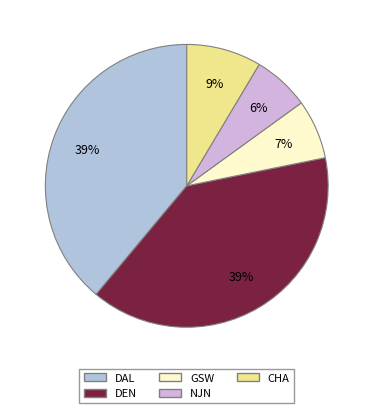

How many slices are in this pie chart?

5